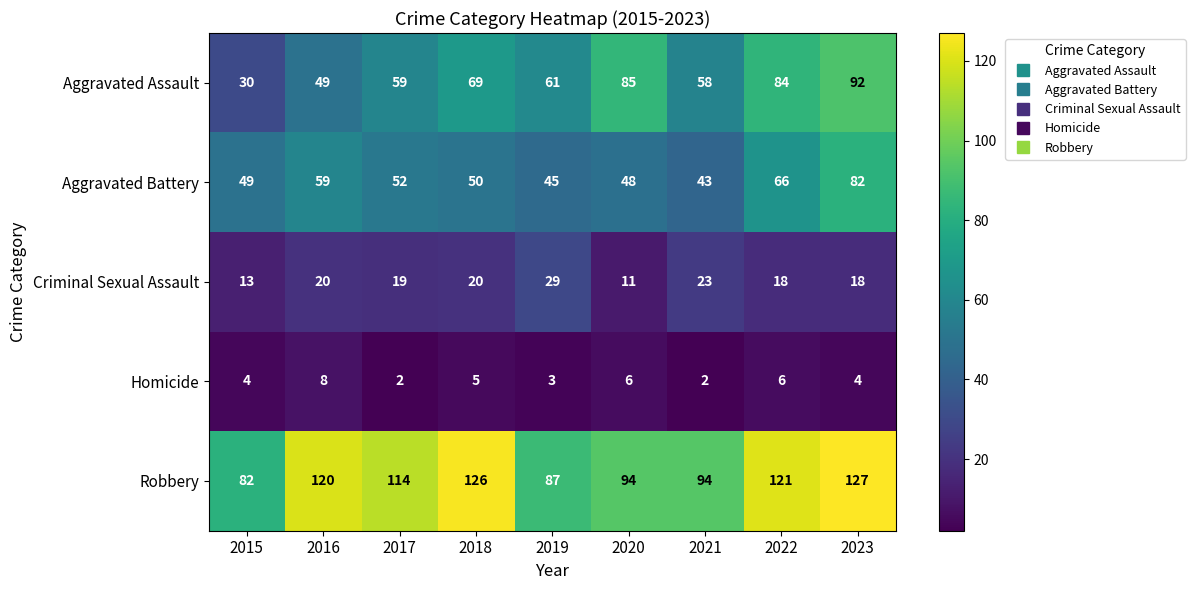

Which label corresponds to the largest value in the chart?

2023